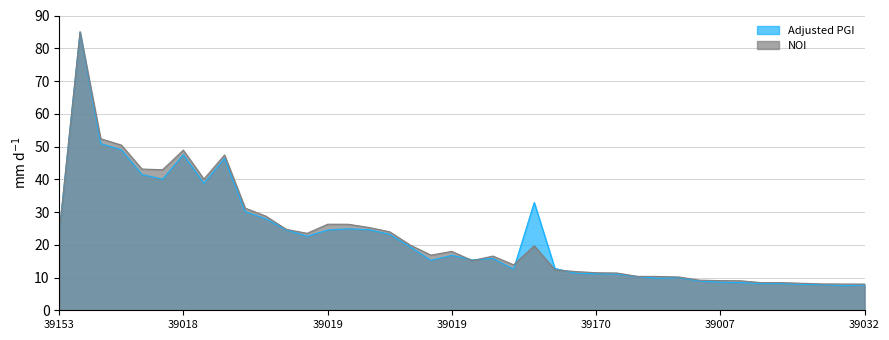

What is the difference between the maximum and second lowest values in the Adjusted PGI series?

77.3